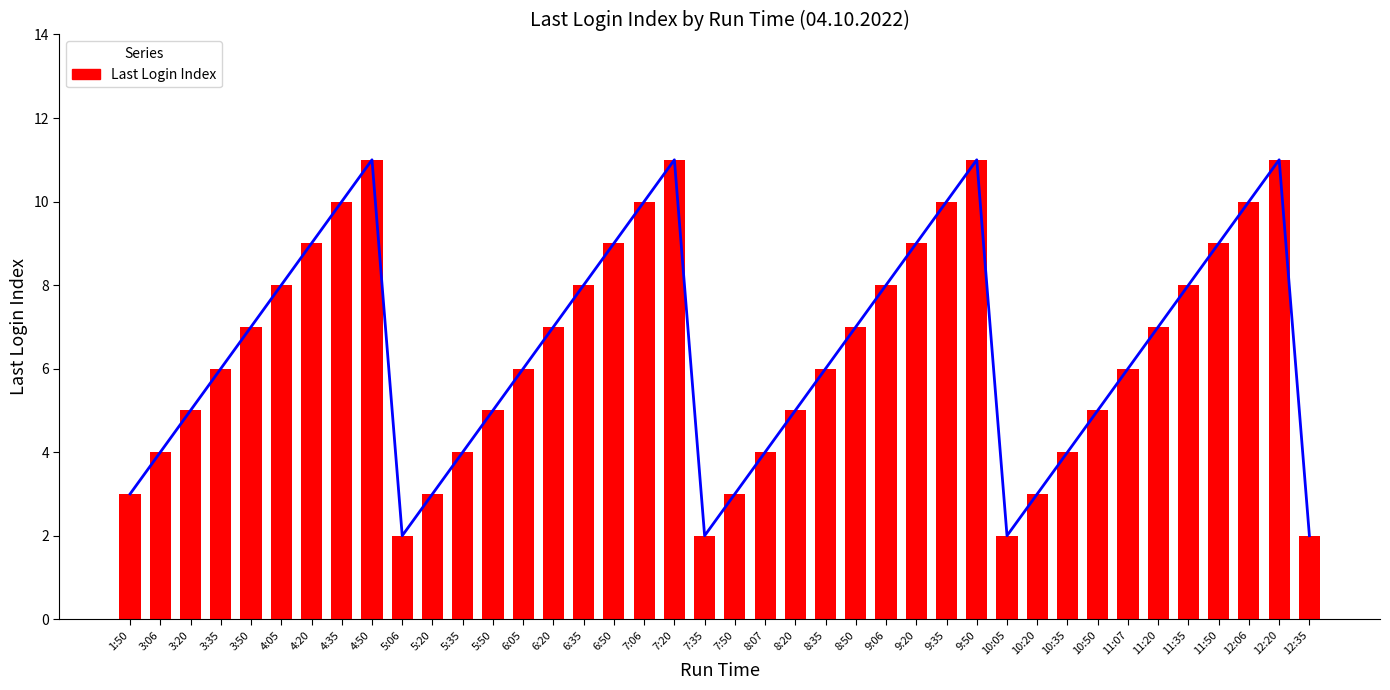

Is it true that the value at 11:50 is 15?

False